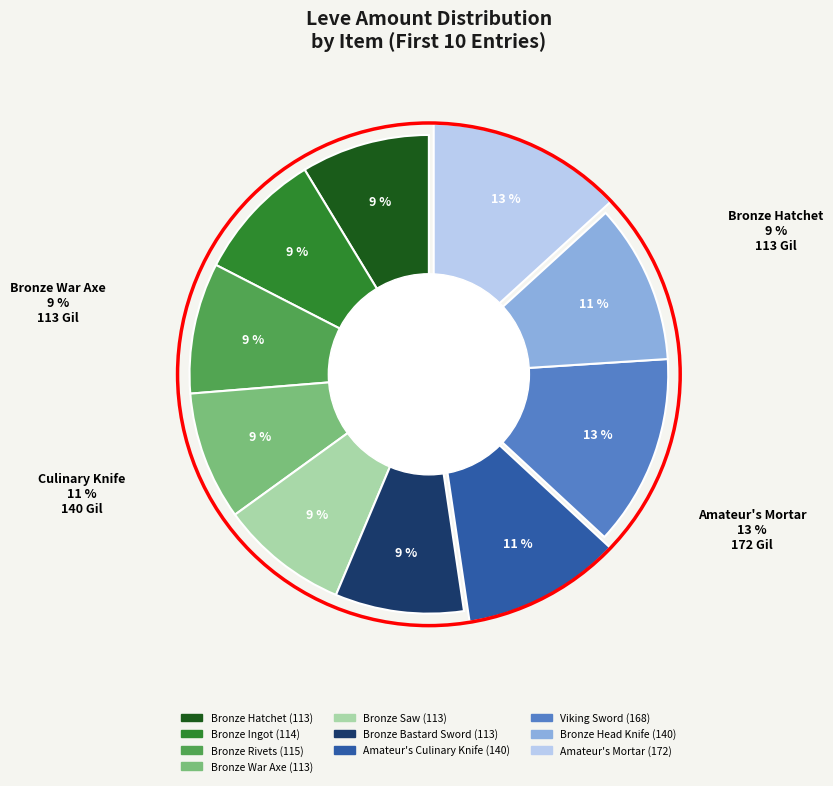

Combined, what portion of the pie is Bronze Rivets and Bronze Head Knife?

19.6%